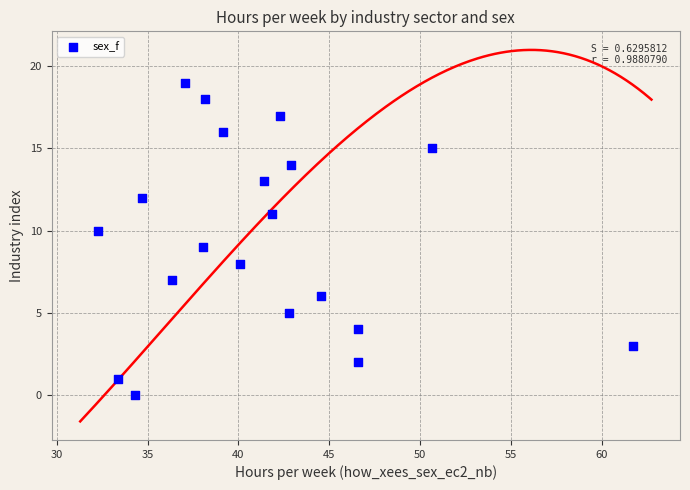

What is the range of Y values (max minus min)?

19